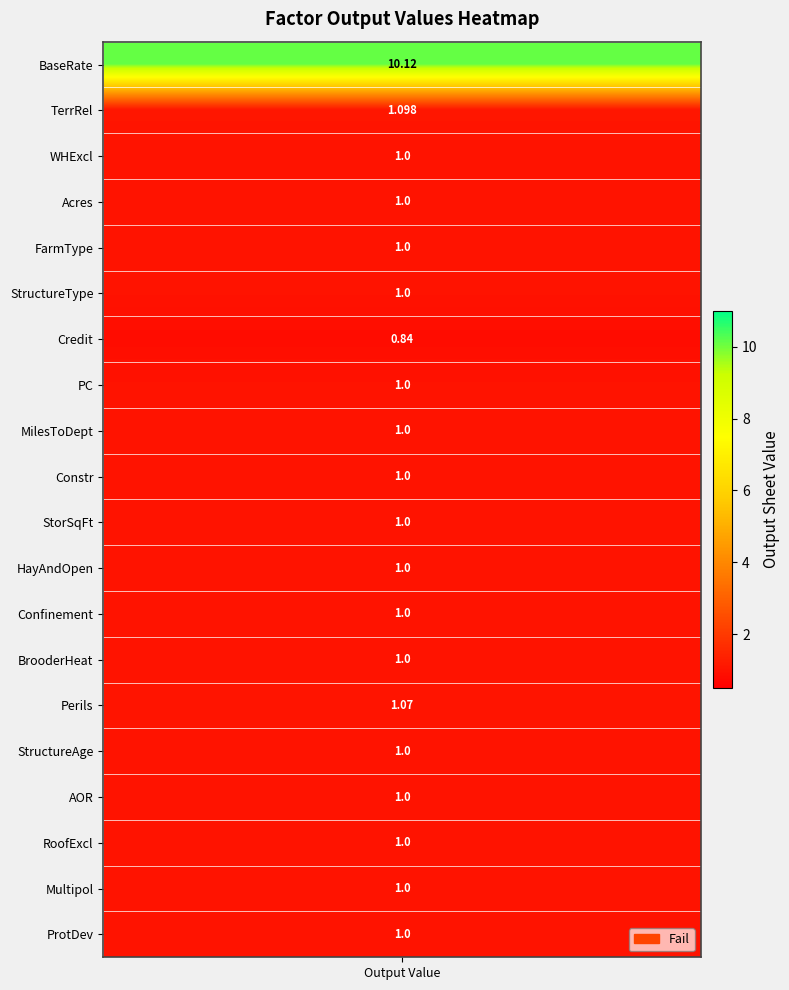

Reading right to left, transcribe all the data shown in this chart.

19=1.0	18=1.0	17=1.0	16=1.0	15=1.0	14=1.1	13=1.0	12=1.0	11=1.0	10=1.0	9=1.0	8=1.0	7=1.0	6=0.8	5=1.0	4=1.0	3=1.0	2=1.0	1=1.1	values=10.1